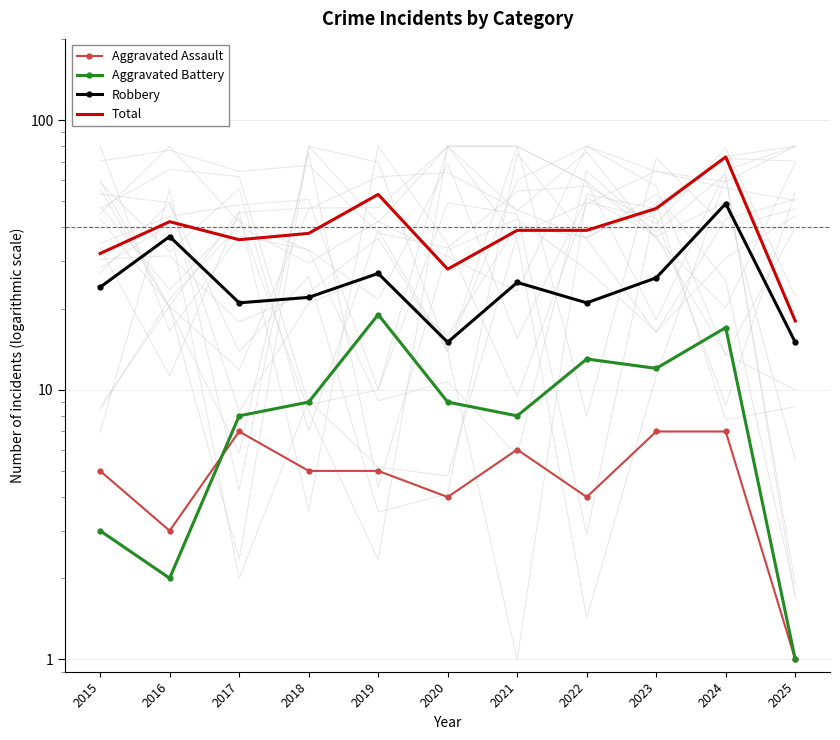

Reading left to right, what are all the values shown in this chart?

Aggravated Assault: 5	3	7	5	5	4	6	4	7	7	1
Aggravated Battery: 3	2	8	9	19	9	8	13	12	17	1
Robbery: 24	37	21	22	27	15	25	21	26	49	15
Total: 32	42	36	38	53	28	39	39	47	73	18